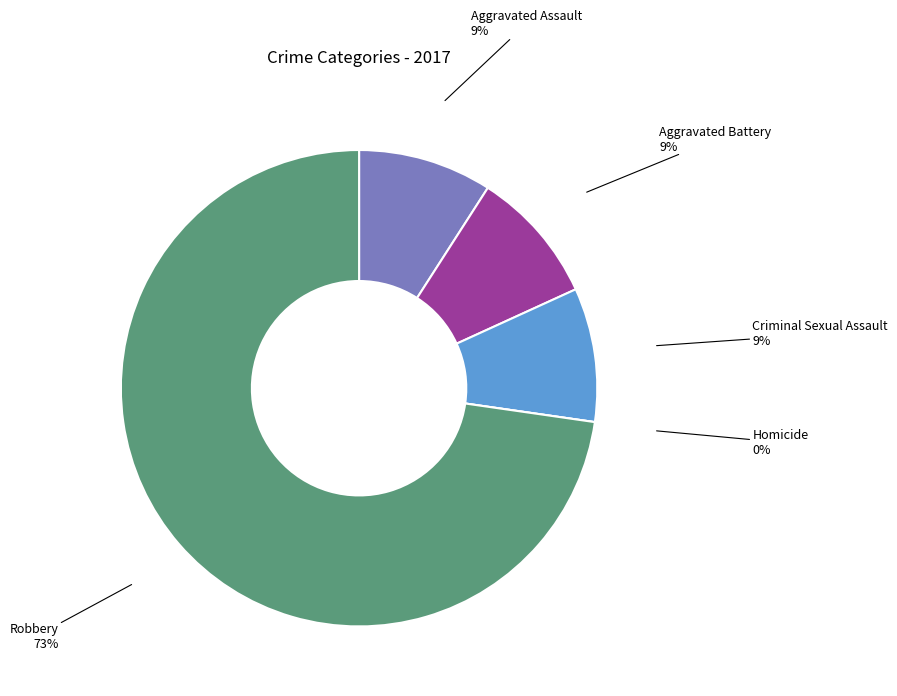

What is the smallest slice in the pie chart?

Homicide